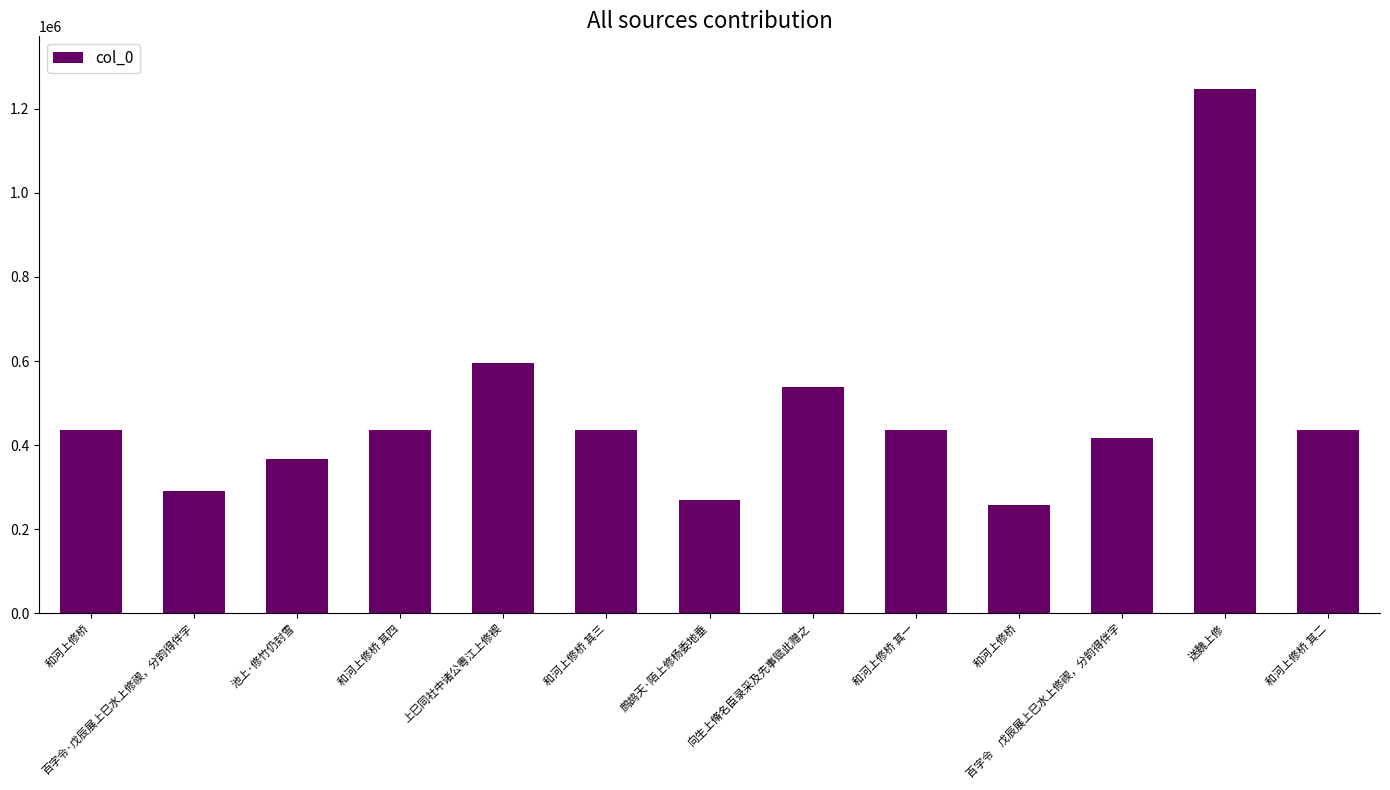

Approximately how many times larger is the value at 百字令·戊辰展上巳水上修禊，分韵得伴字 compared to 和河上修桥?

0.7